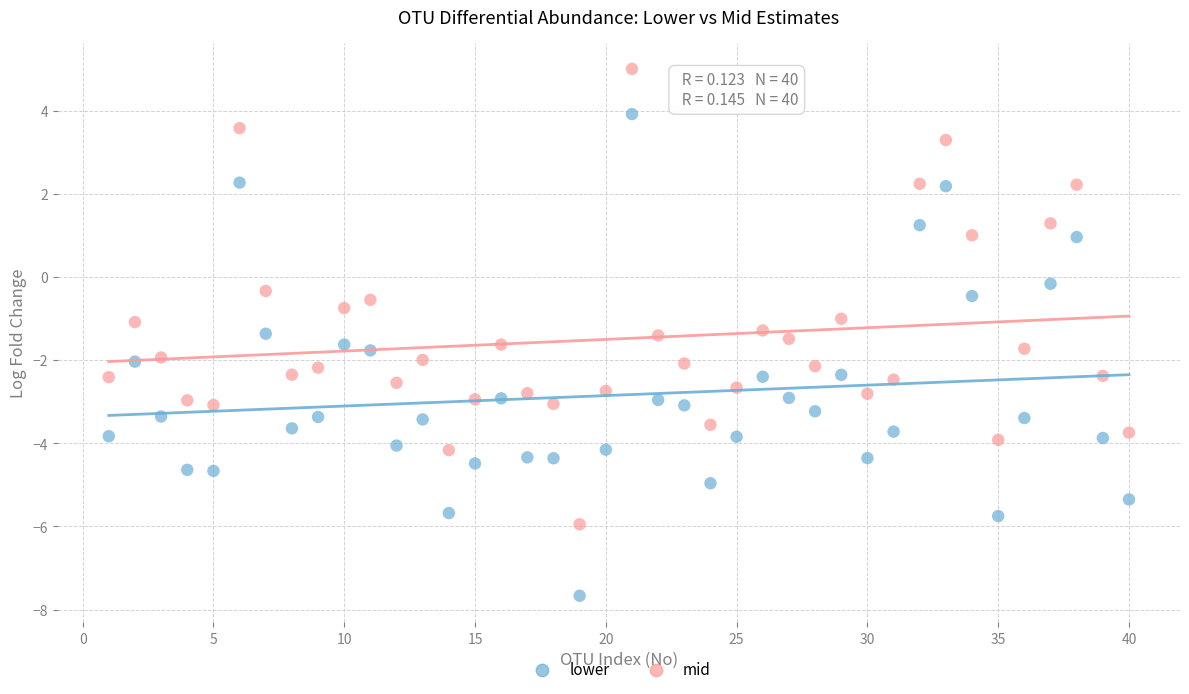

Across all data points, what is the range of X values (max minus min)?

39.0